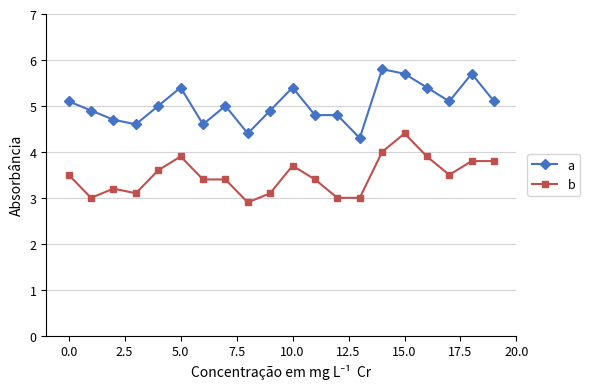

True or false: a has more than 0 points higher than both neighbors.

True